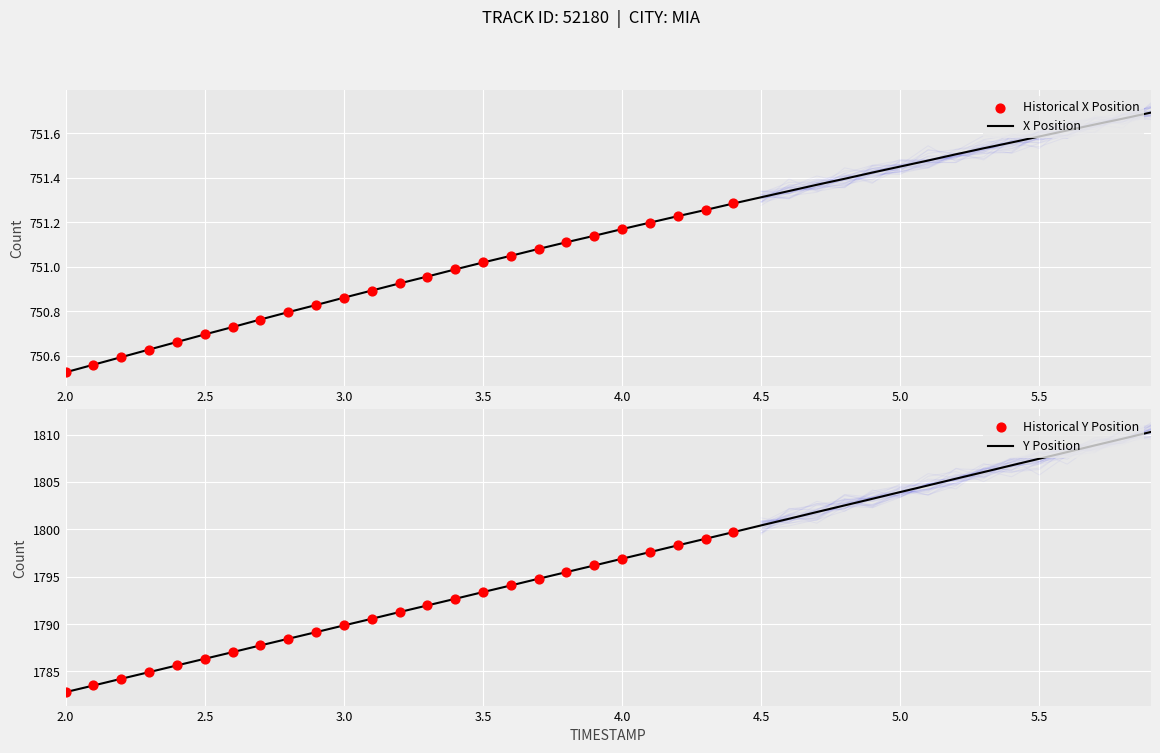

At which category is the sum across all series the highest?

39